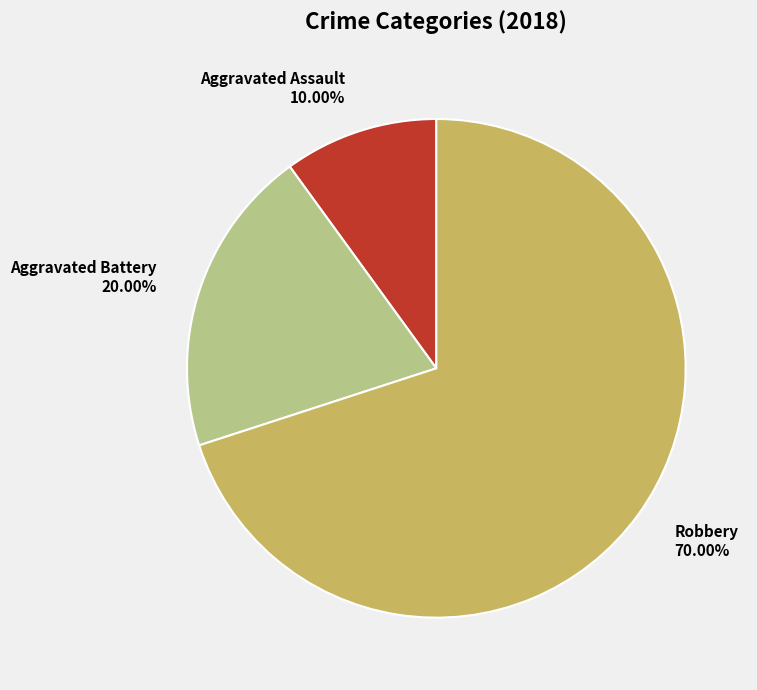

Which slice is the largest?

Robbery